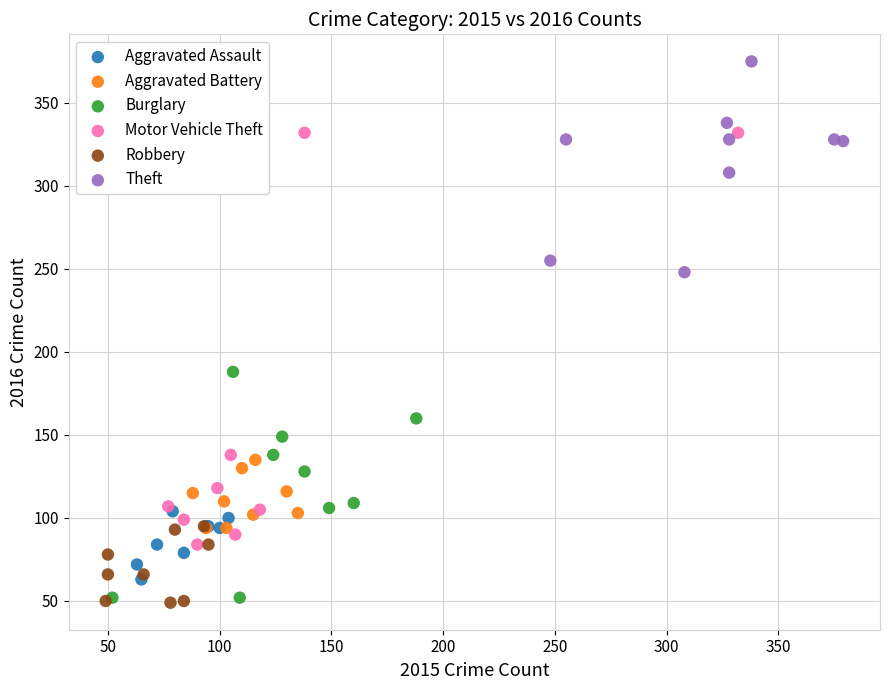

Which series reaches the maximum Y coordinate?

Theft